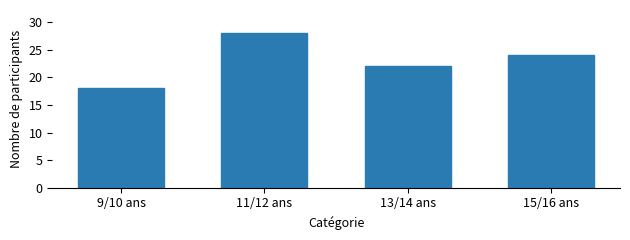

Reading left to right, transcribe all the data shown in this chart.

18	28	22	24